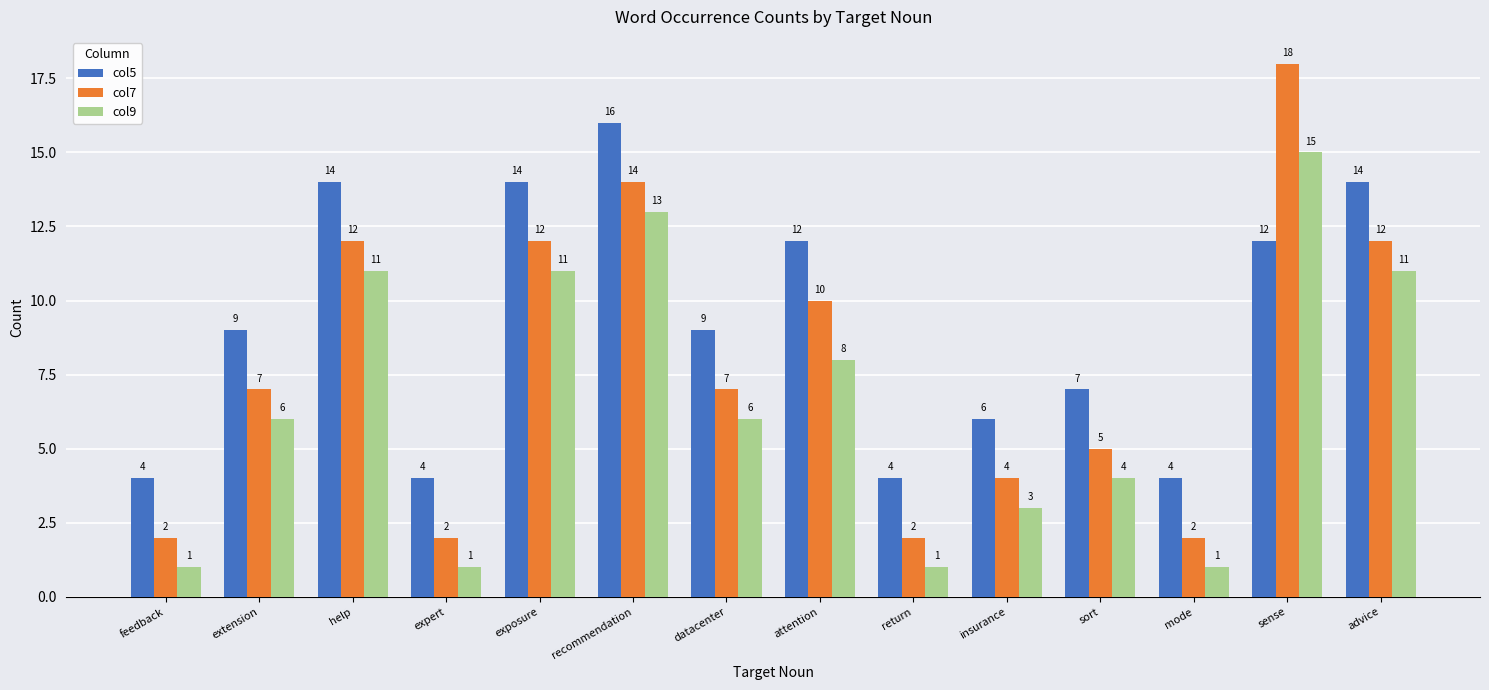

What is the value of the col7 bar at the 9th from the left?

2